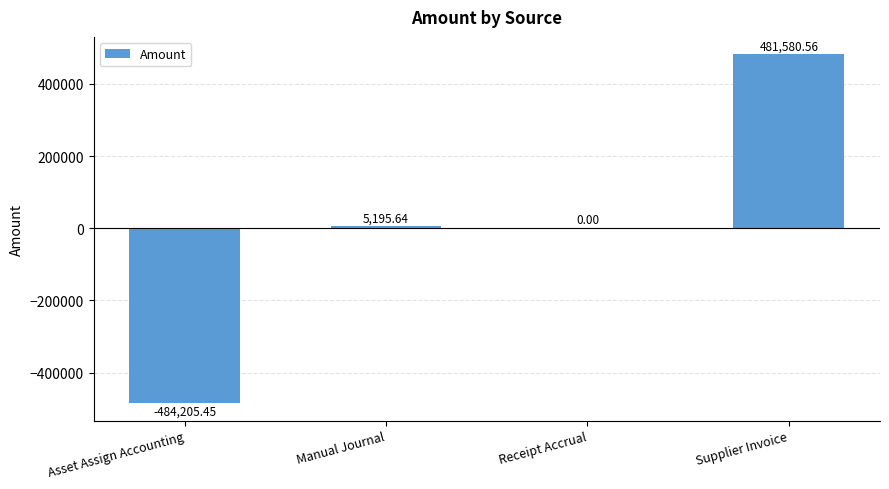

What is the change in value from Manual Journal to Supplier Invoice?

+476384.9